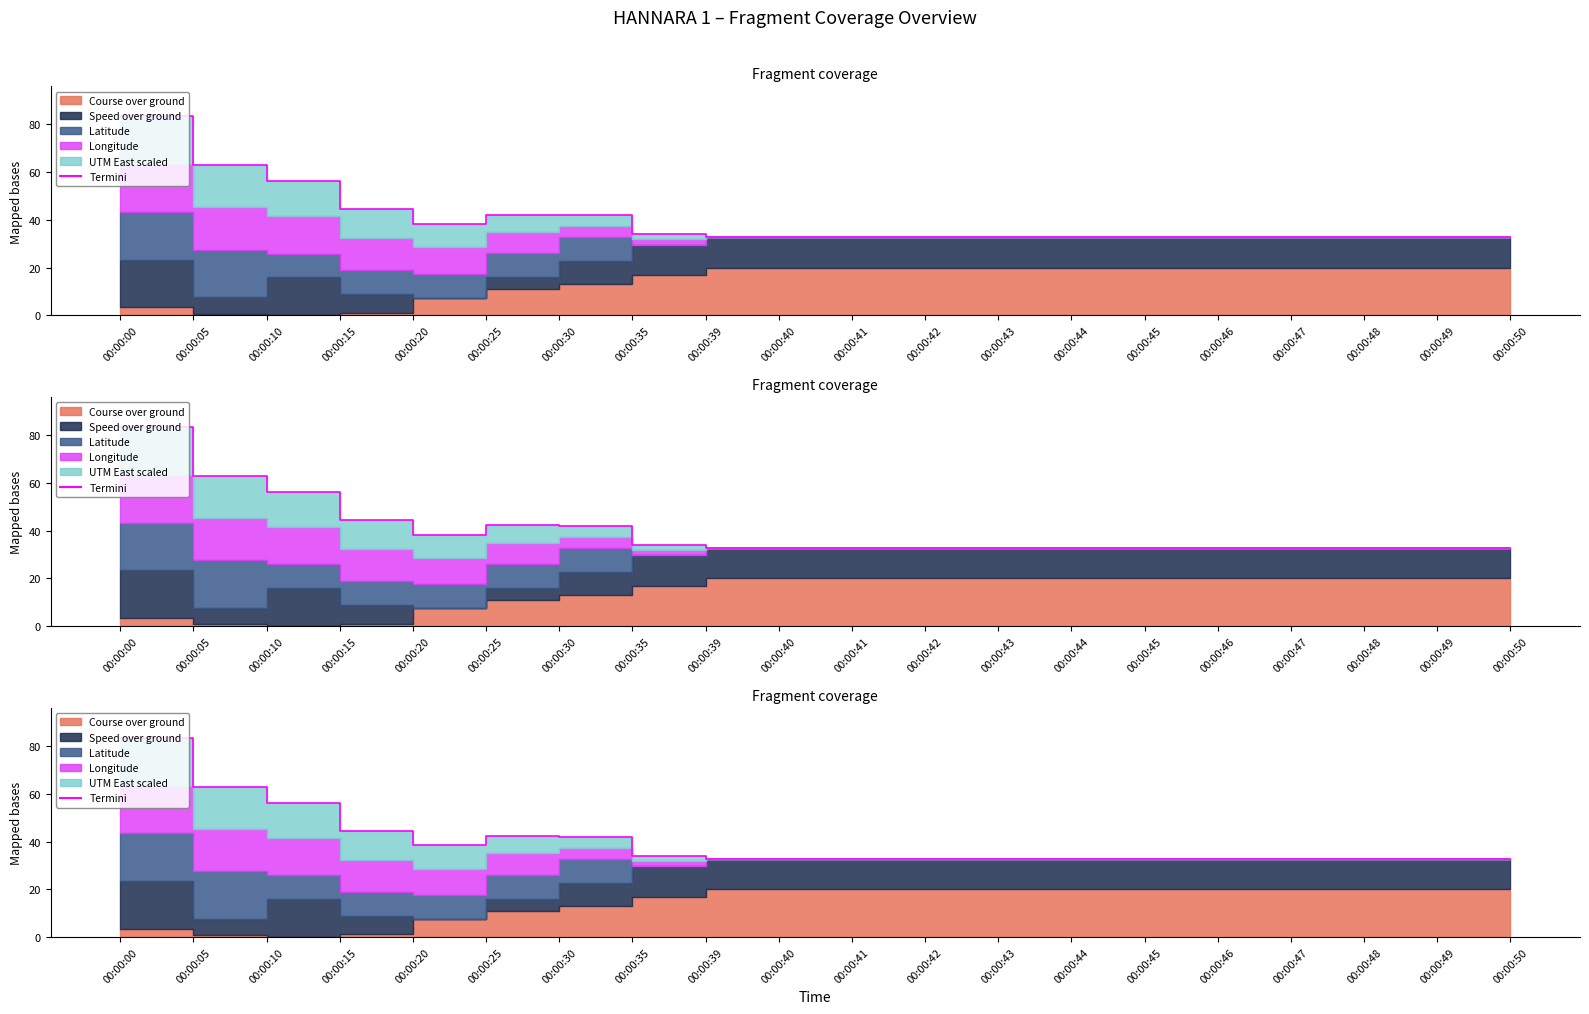

Rank the categories by value from highest to lowest.

00:00:00, 00:00:05, 00:00:10, 00:00:15, 00:00:25, 00:00:30, 00:00:20, 00:00:35, 00:00:39, 00:00:40, 00:00:41, 00:00:42, 00:00:43, 00:00:44, 00:00:45, 00:00:46, 00:00:47, 00:00:48, 00:00:49, 00:00:50